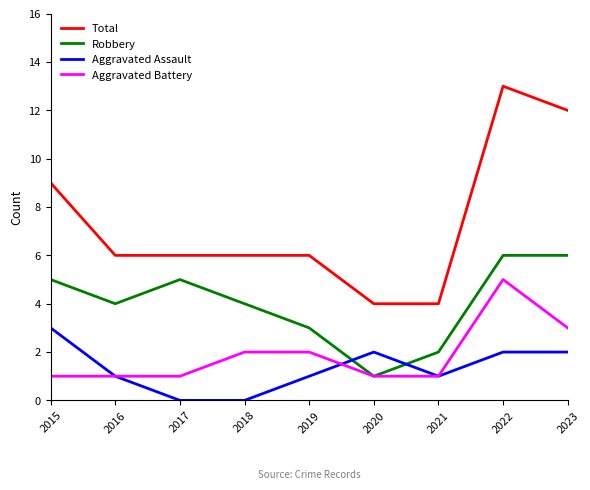

Is the value of Total at 2016 greater than the value of Aggravated Assault at 2017?

Yes